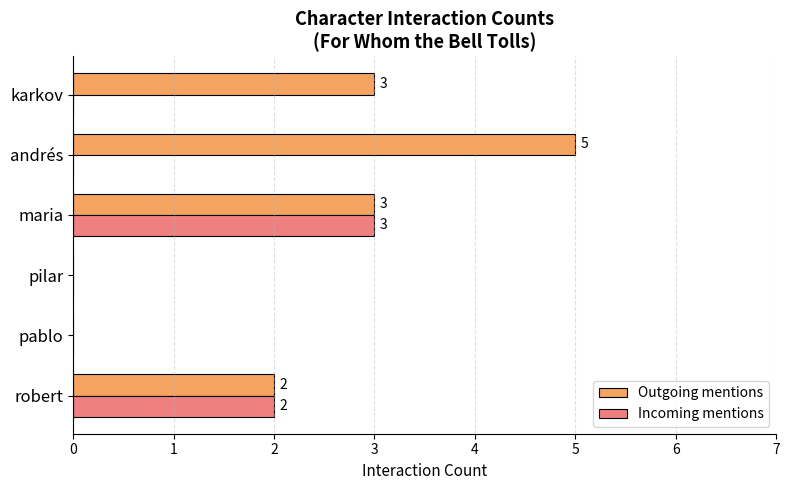

What is the sum of all Incoming mentions values?

5